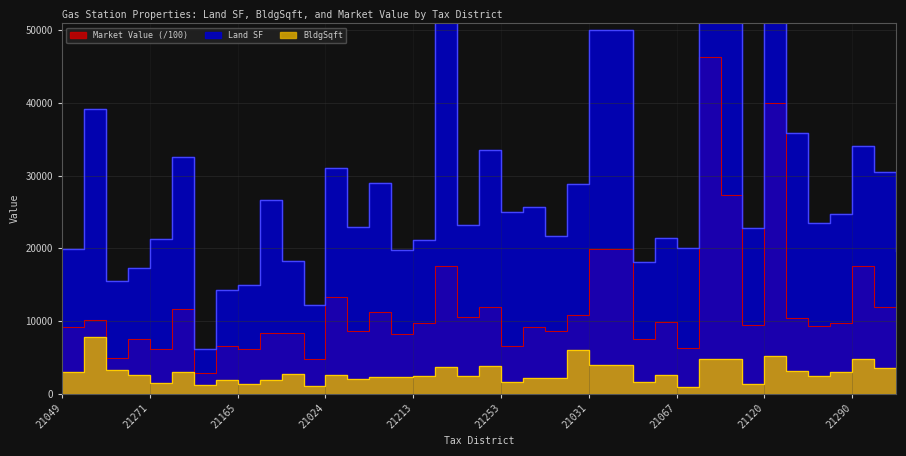

Is it true that Land SF equals 24676.1 at 21049?

False